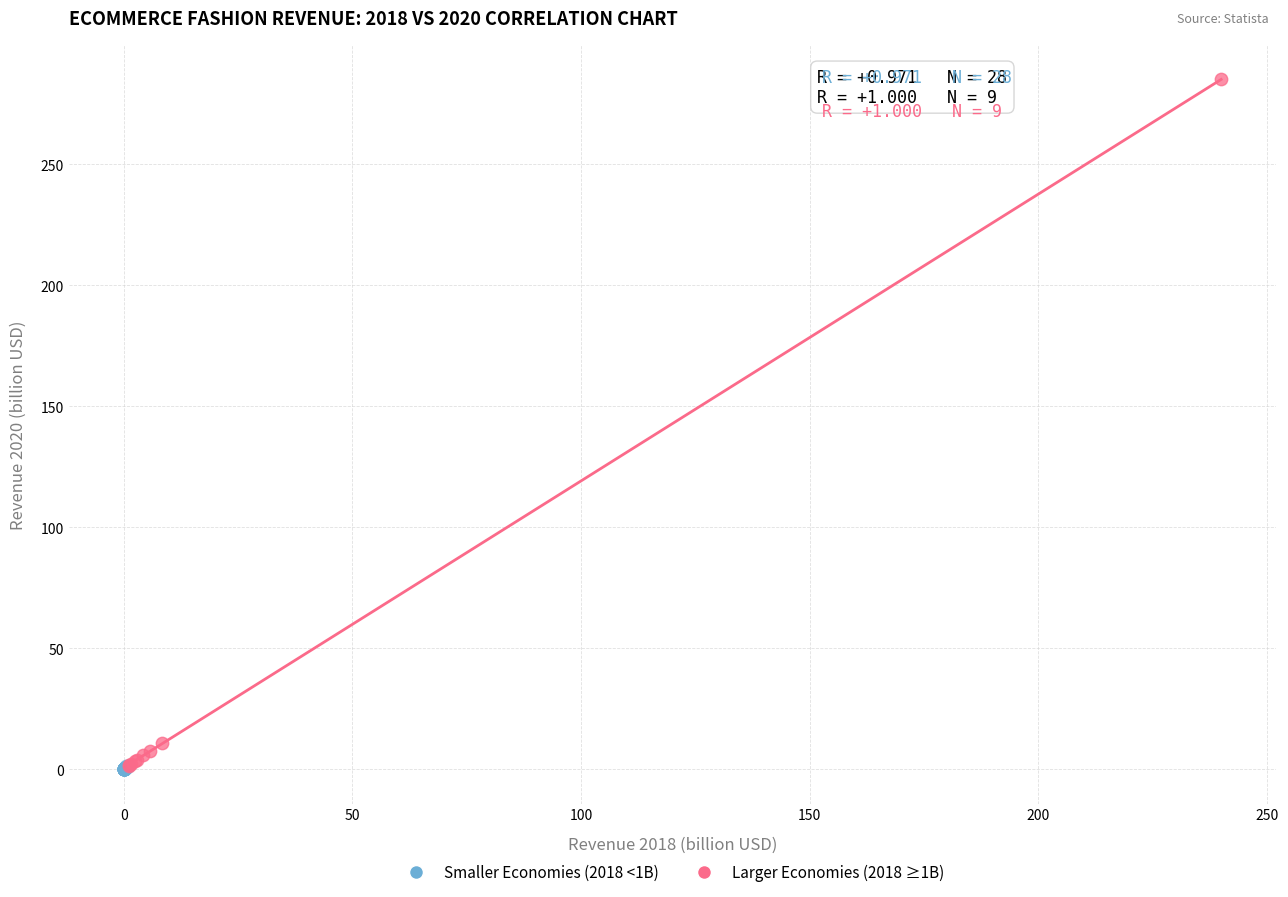

Which series has the largest Y range (max minus min)?

Larger Economies (2018 ≥1B)